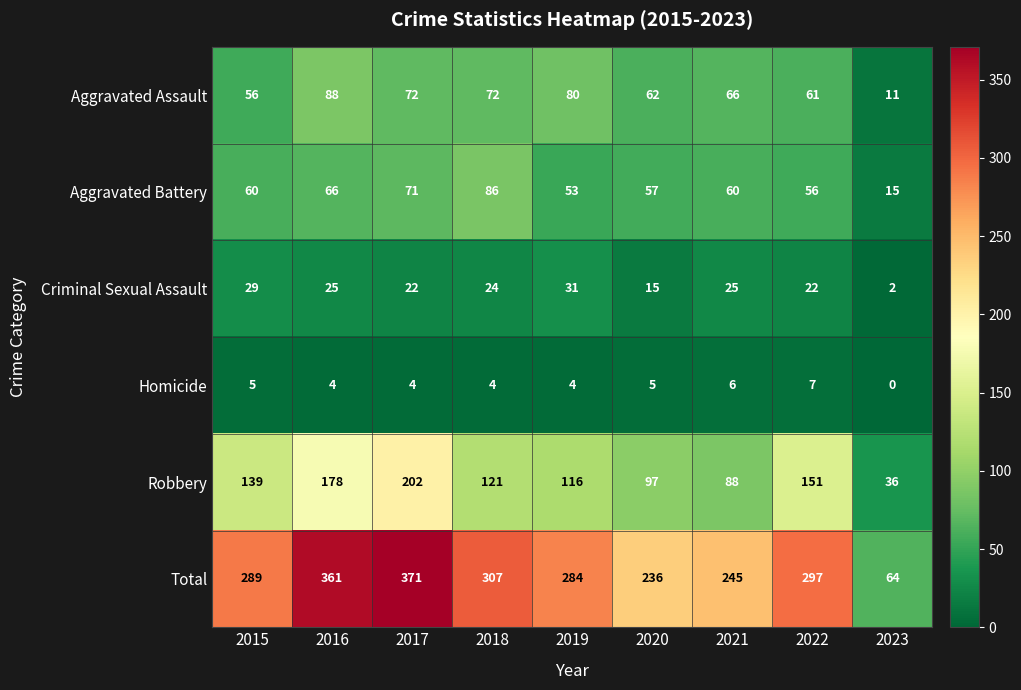

Which category has the highest value in the Criminal Sexual Assault series?

2019